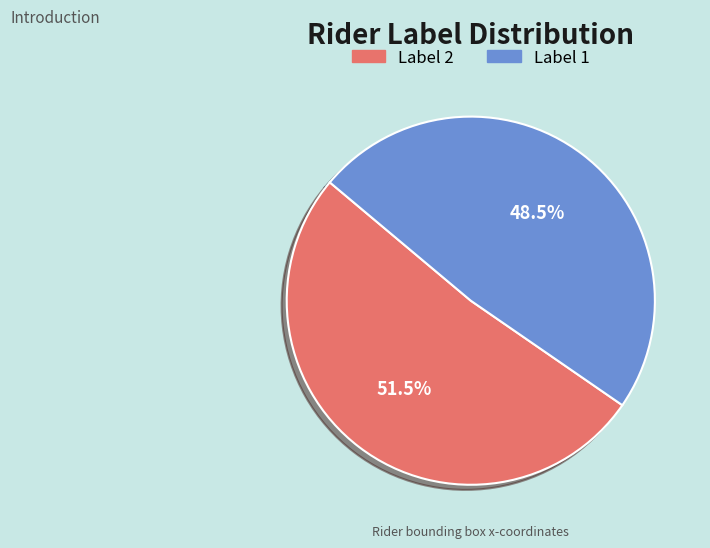

Is Label 1 the majority of the pie?

No